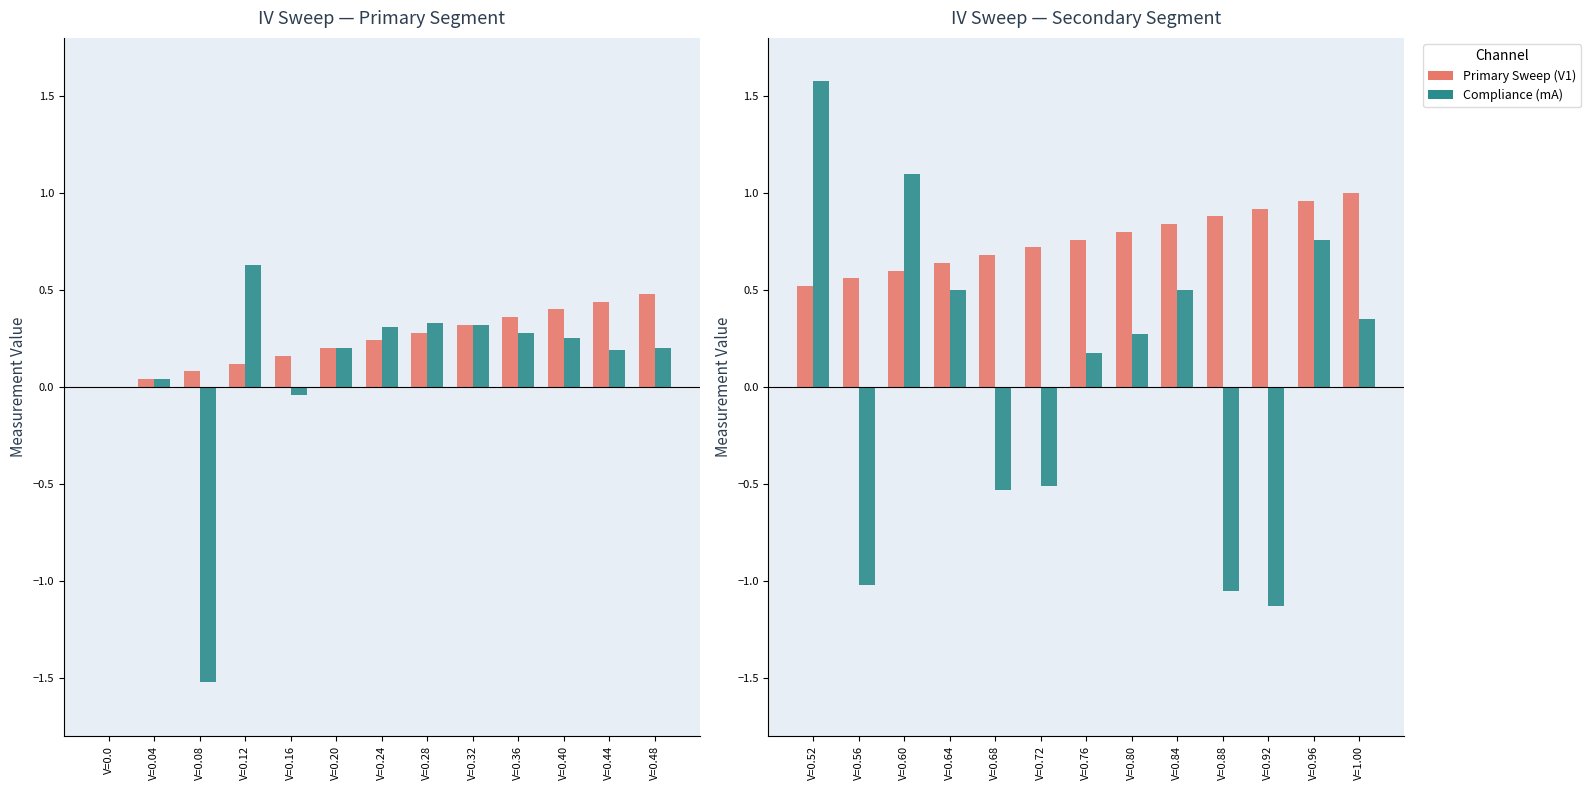

How many bars are there in each group?

2